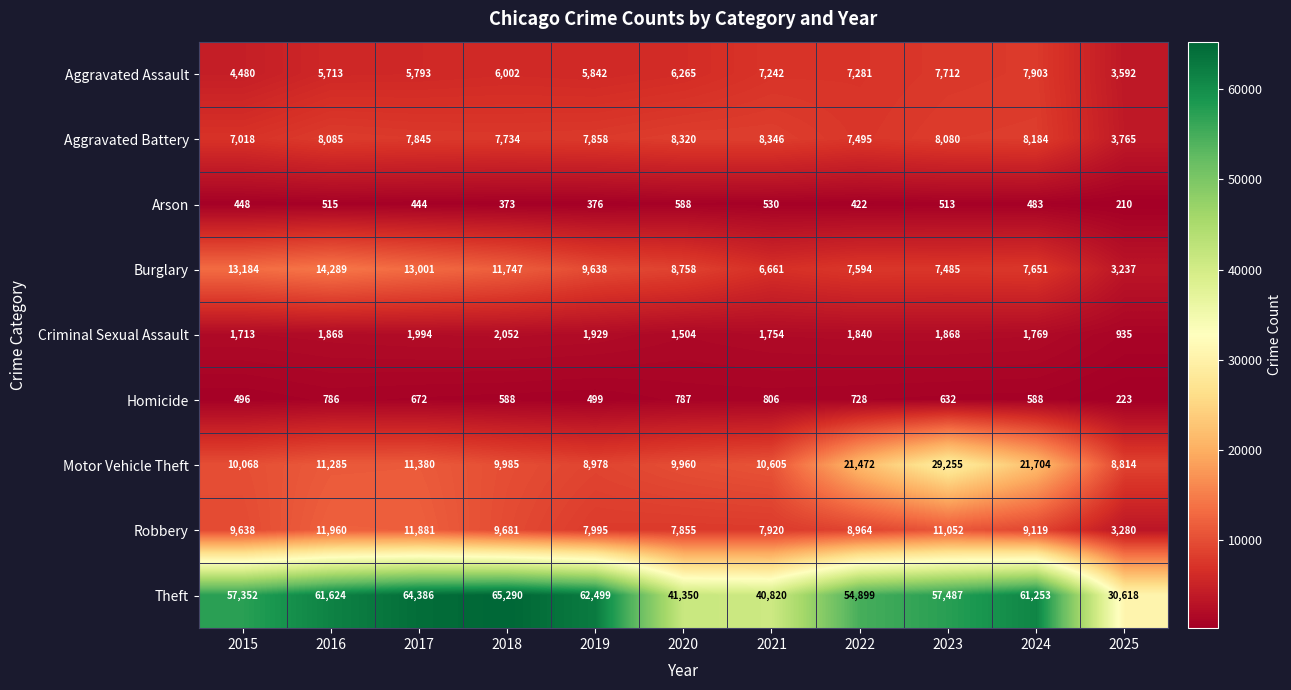

Is it true that Arson equals 422 at 2022?

True